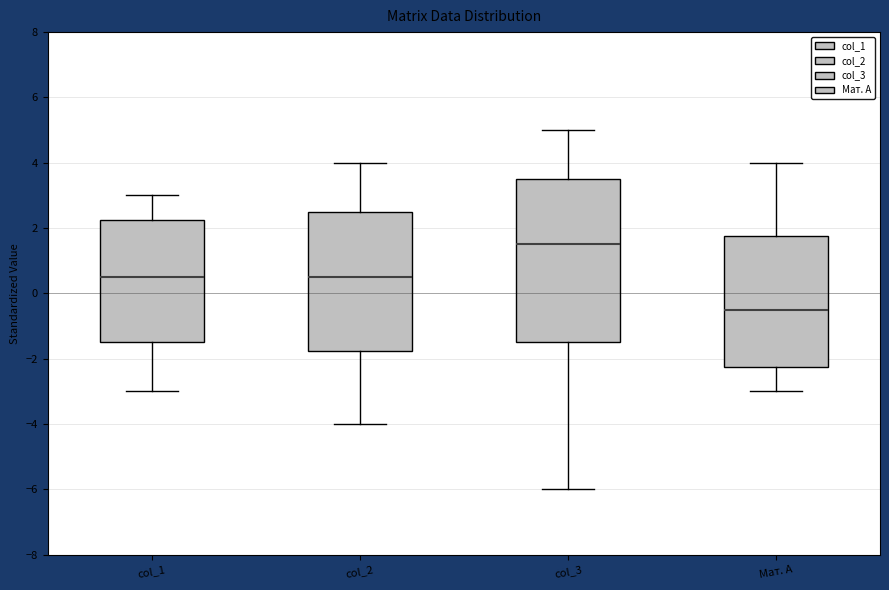

Comparing the boxes themselves (not the whiskers), which one is the tallest?

col_3